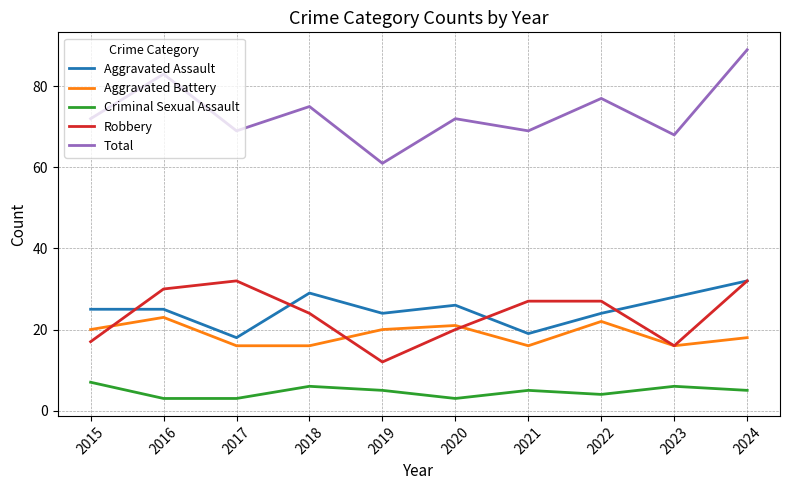

What is the approximate value of Aggravated Assault at 2016?

25